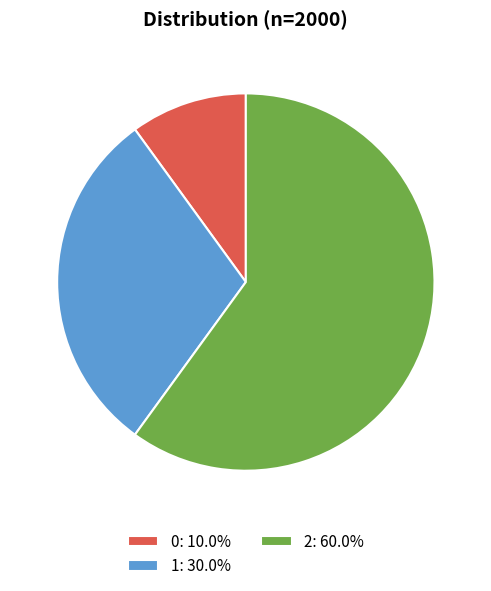

How many segments does this pie chart have?

3